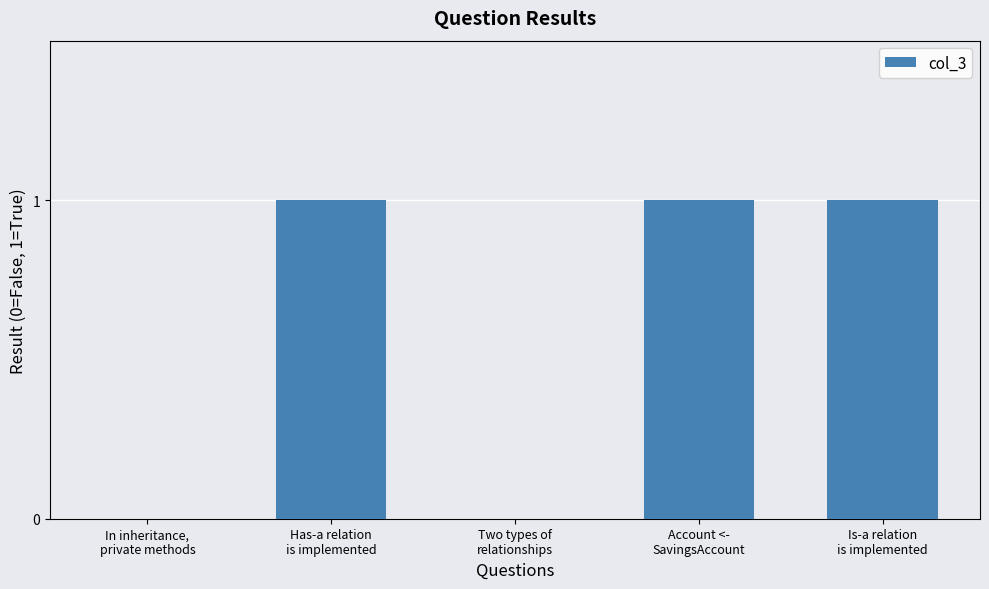

True or false: the data shows 2 at Has-a relation
is implemented.

False